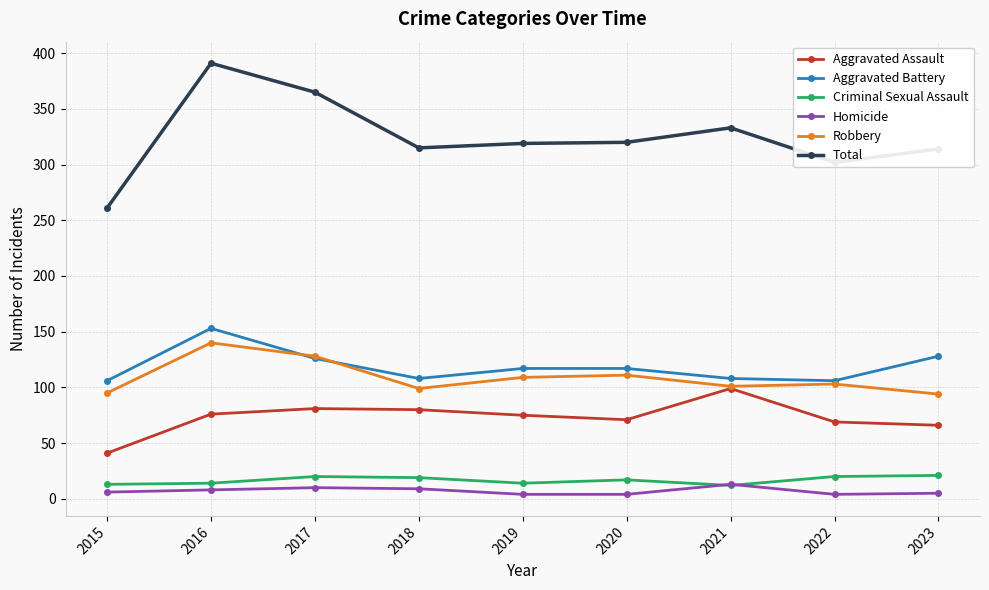

Where does the Robbery series first go above 103?

2016